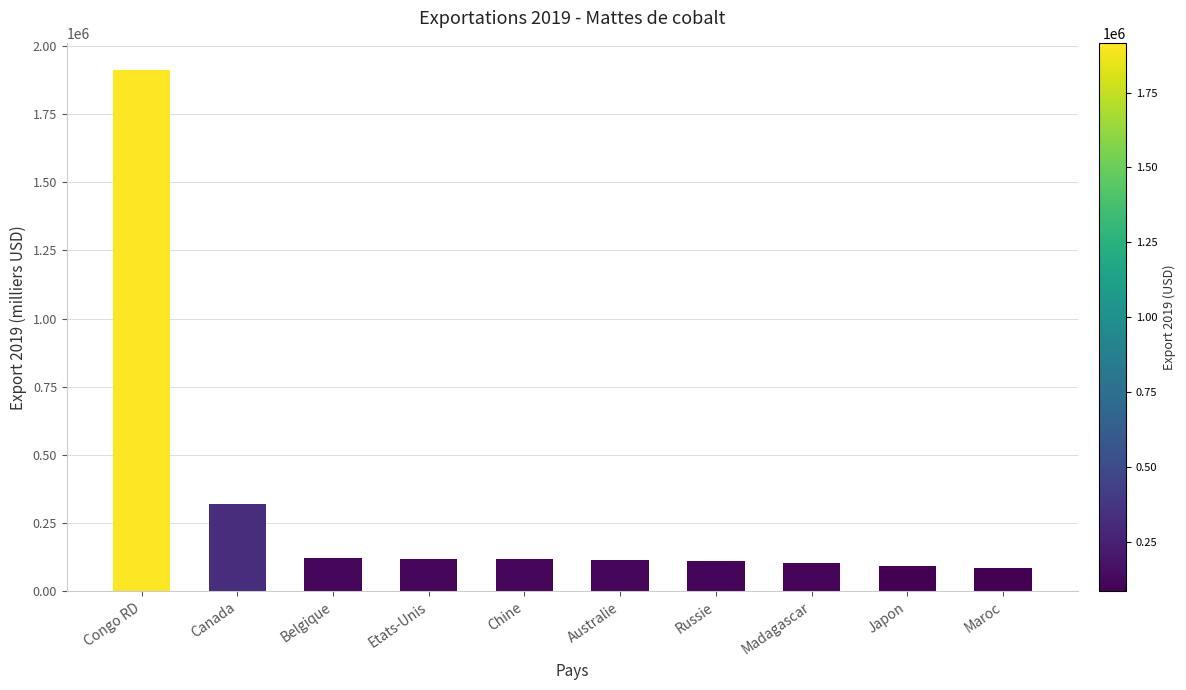

What is the sum of all values?

3102518